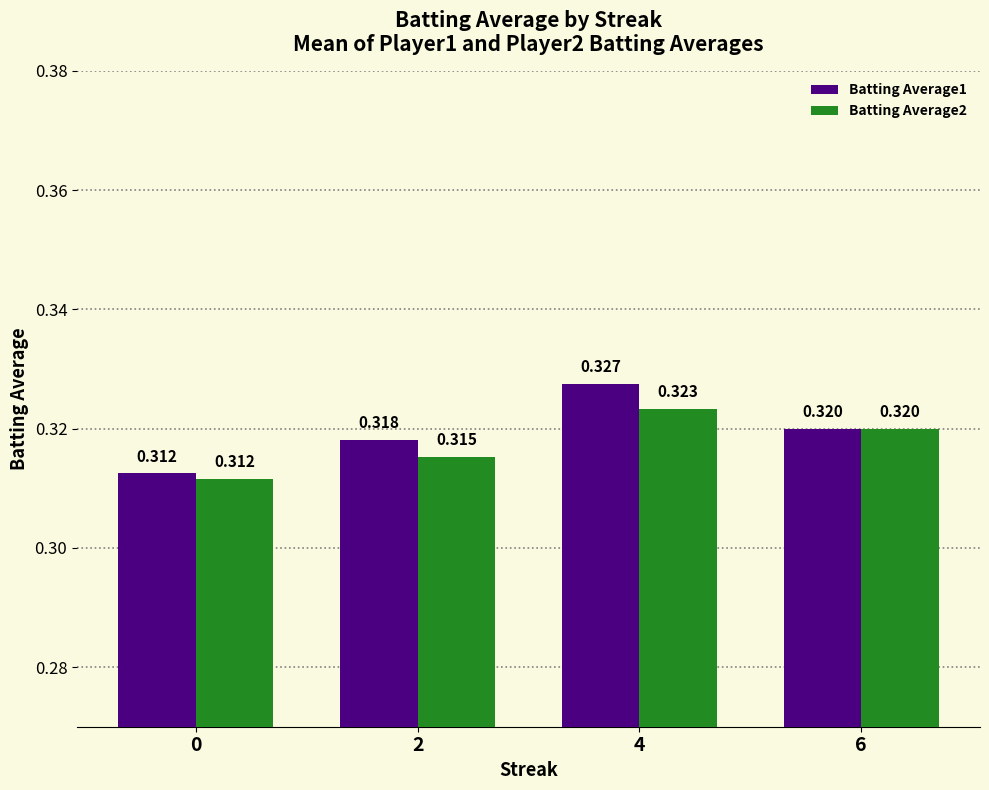

Is the value of Batting Average2 at 4 greater than the value of Batting Average1 at 6?

Yes